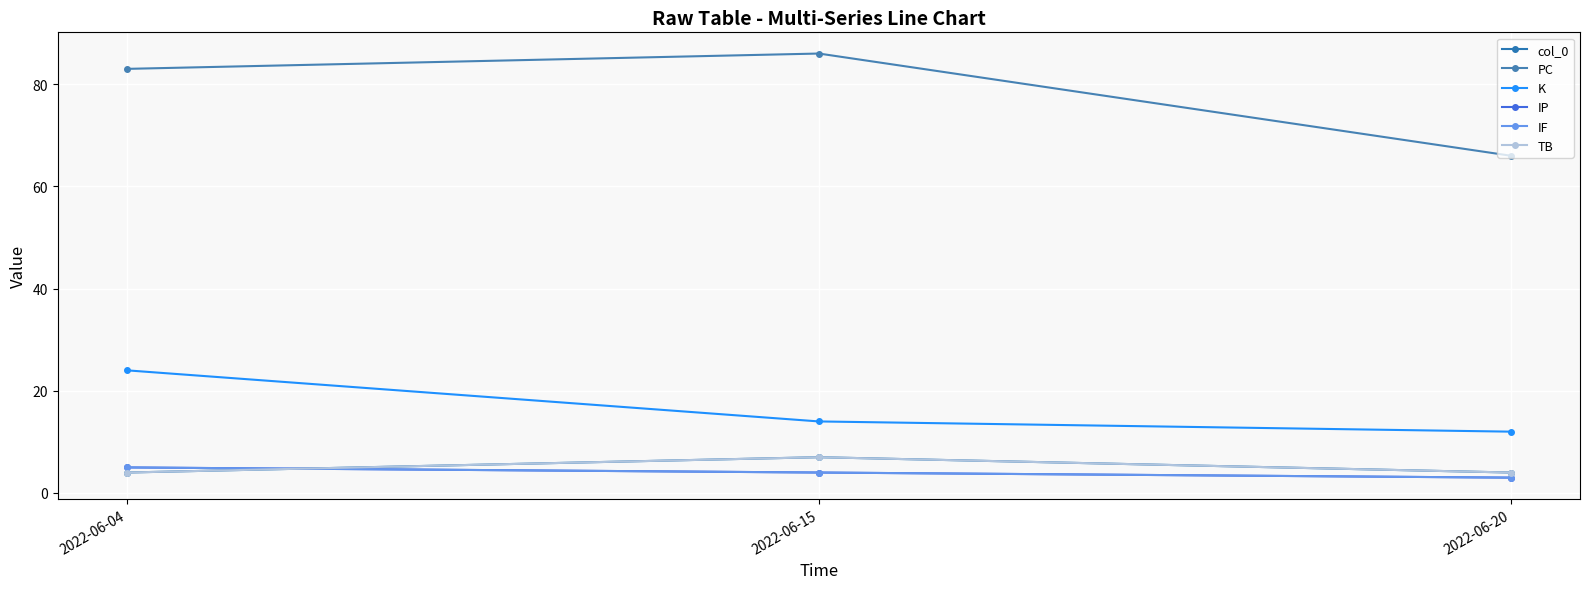

At 2022-06-04, list the series in order from smallest to largest.

col_0, TB, IP, IF, K, PC